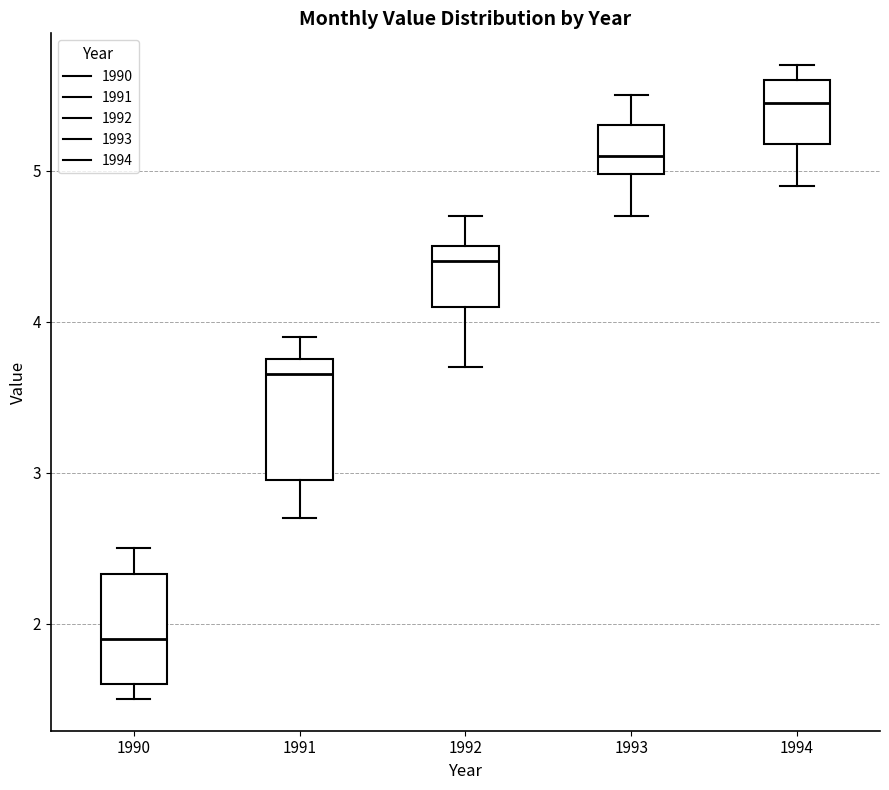

Reading left to right, transcribe this box plot: for each box, give where its median line is, the range the box spans, and where its two whiskers end, as read against the y-axis. The values are not printed on the chart, so give them approximately, as read against the axis.

1990: median 1.9, box 1.6 to 2.3, whiskers 1.5 to 2.5
1991: median 3.7, box 3.0 to 3.8, whiskers 2.7 to 3.9
1992: median 4.4, box 4.1 to 4.5, whiskers 3.7 to 4.7
1993: median 5.1, box 5.0 to 5.3, whiskers 4.7 to 5.5
1994: median 5.5, box 5.2 to 5.6, whiskers 4.9 to 5.7